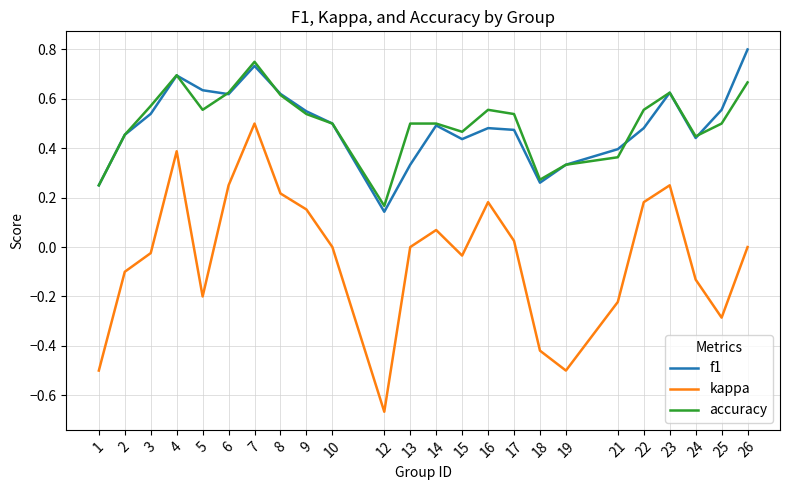

Rank the series by their maximum value, from highest to lowest.

f1, accuracy, kappa